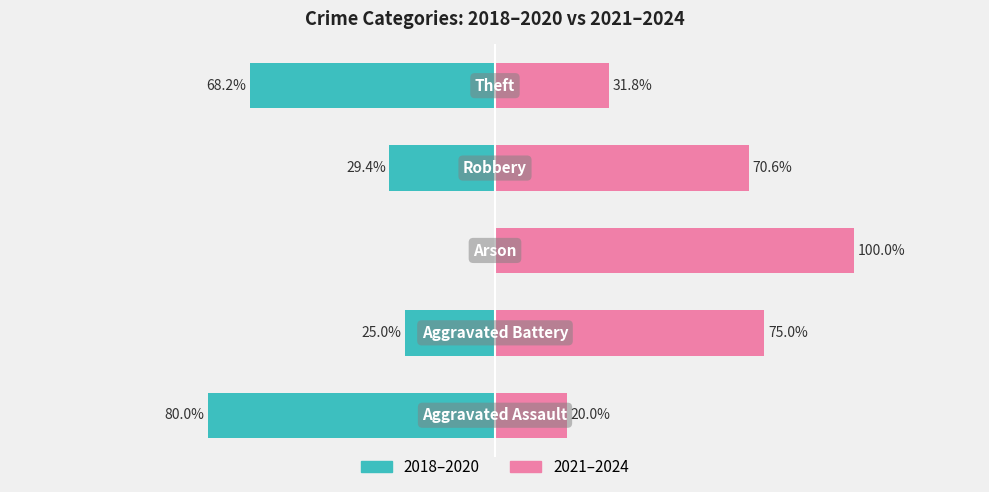

What is the average value of the 2018–2020 series?

-40.5